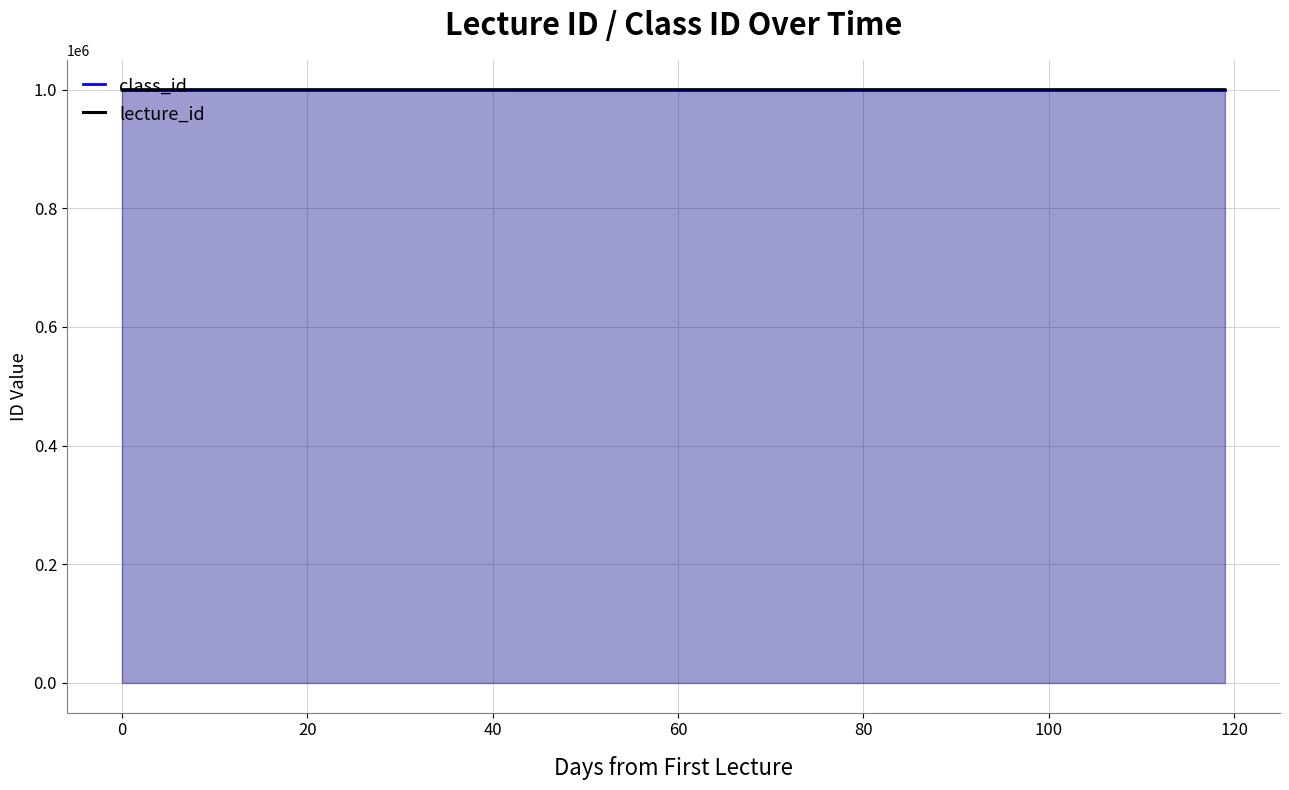

Rank the series by their maximum value, from highest to lowest.

lecture_id, class_id